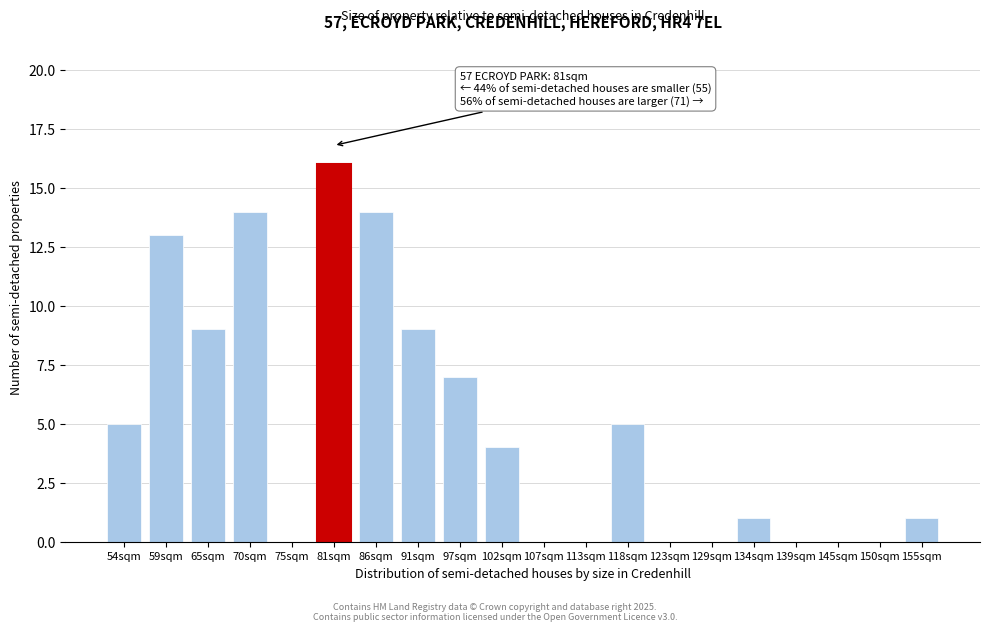

Reading right to left, extract all data points from this chart.

155sqm=1	150sqm=0	145sqm=0	139sqm=0	134sqm=1	129sqm=0	123sqm=0	118sqm=5	113sqm=0	107sqm=0	102sqm=4	97sqm=7	91sqm=9	86sqm=14	81sqm=16	75sqm=0	70sqm=14	65sqm=9	59sqm=13	54sqm=5